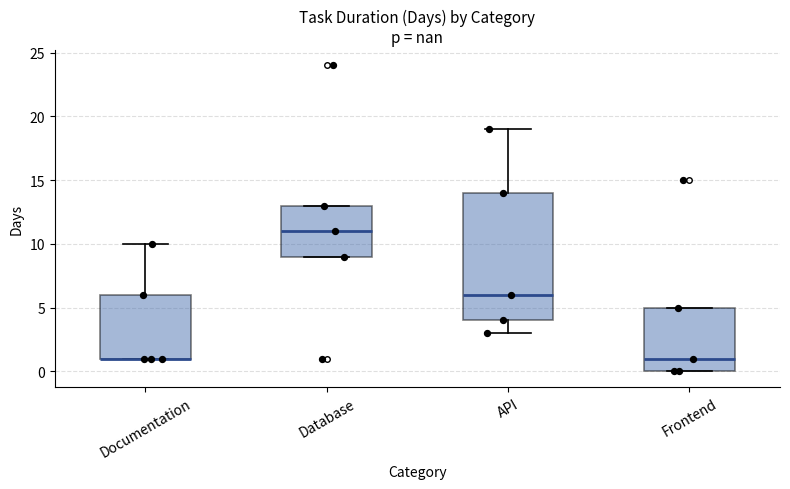

Reading left to right, transcribe this box plot: for each box, give where its median line is, the range the box spans, and where its two whiskers end, as read against the y-axis. The values are not printed on the chart, so give them approximately, as read against the axis.

Documentation: median 1 (drawn on the box's lower edge), box 1 to 6, whiskers 1 to 10
Database: median 11, box 9 to 13, whiskers 9 to 13
API: median 6, box 4 to 14, whiskers 3 to 19
Frontend: median 1, box 0 to 5, whiskers 0 to 5